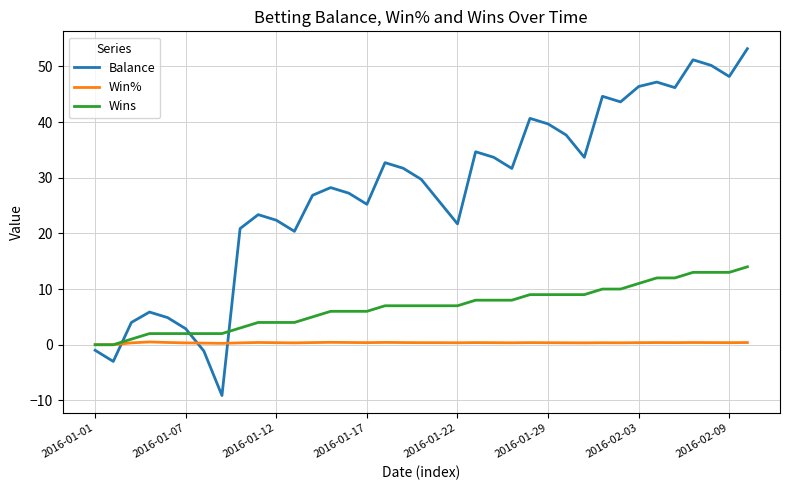

Which series has the largest range (max minus min)?

Balance